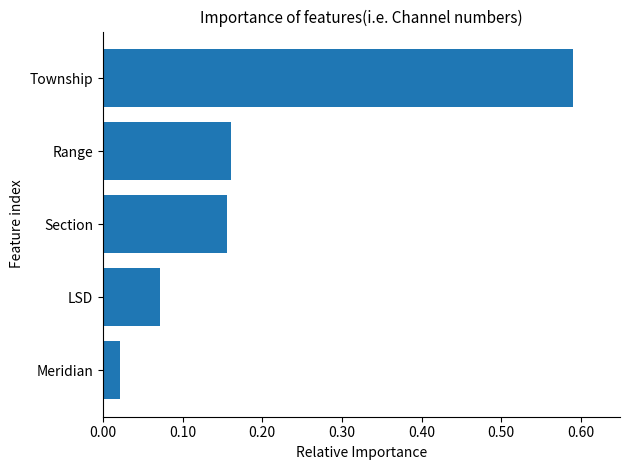

What is the change in value from Township to Range?

-0.4